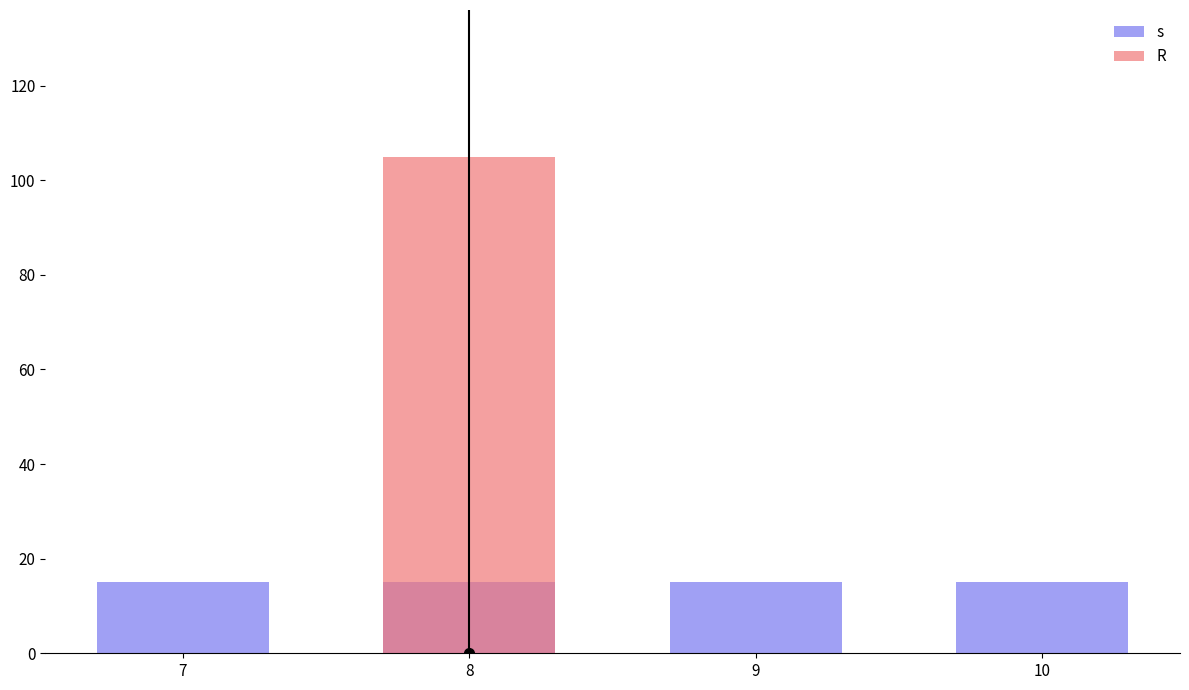

Reading left to right, extract all data points from this chart.

s: 7=15	8=15	9=15	10=15
R: 7=0	8=105	9=0	10=0